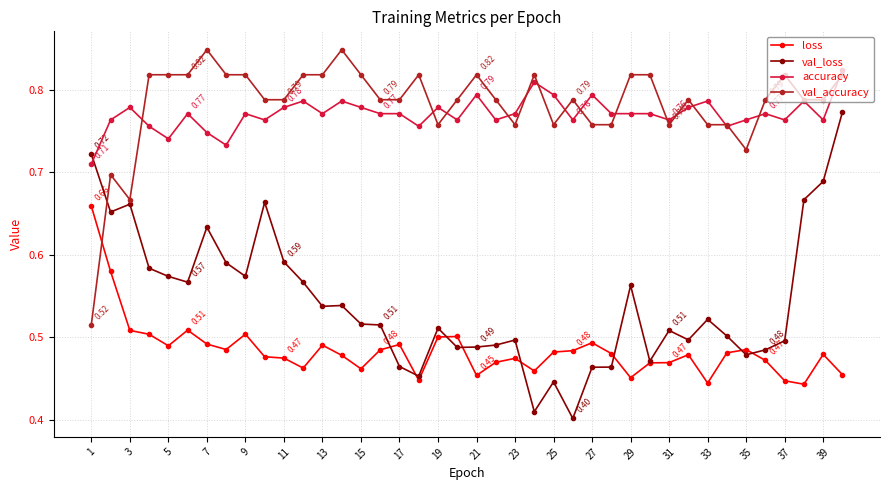

True or false: val_loss has more than 1 points higher than both neighbors.

True